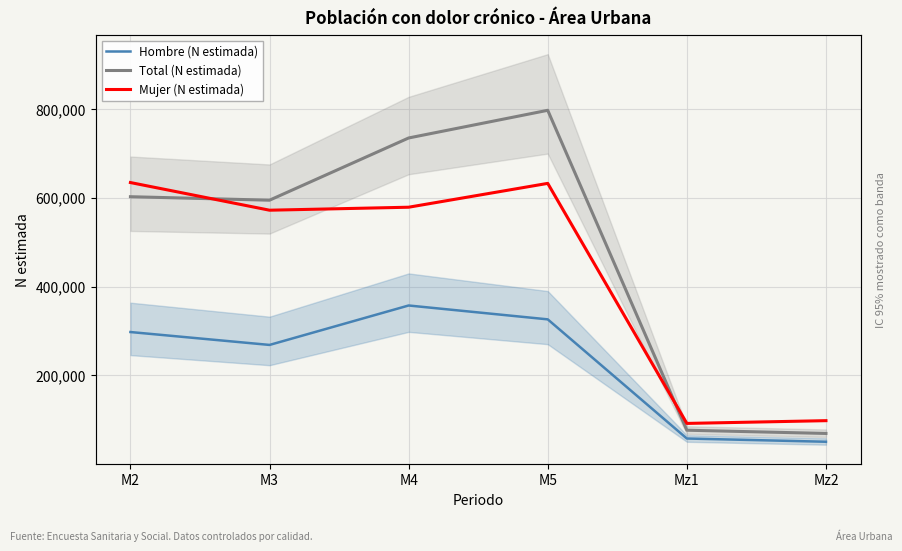

What is the value of the Total (N estimada) point at the 1st from the left?

602291